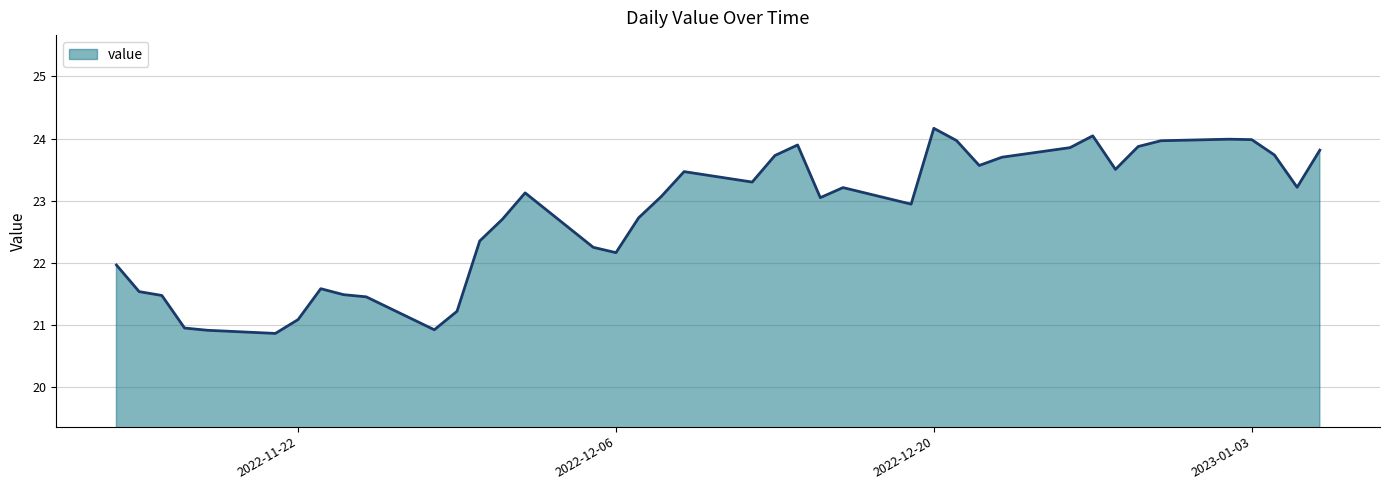

What is the greatest value displayed?

24.2